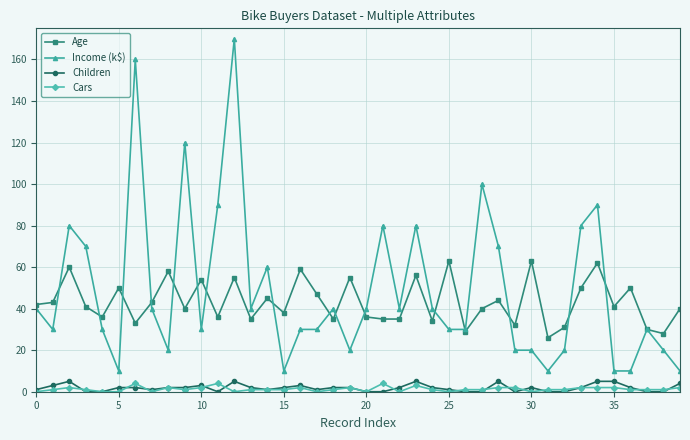

What is the maximum value for Age?

63